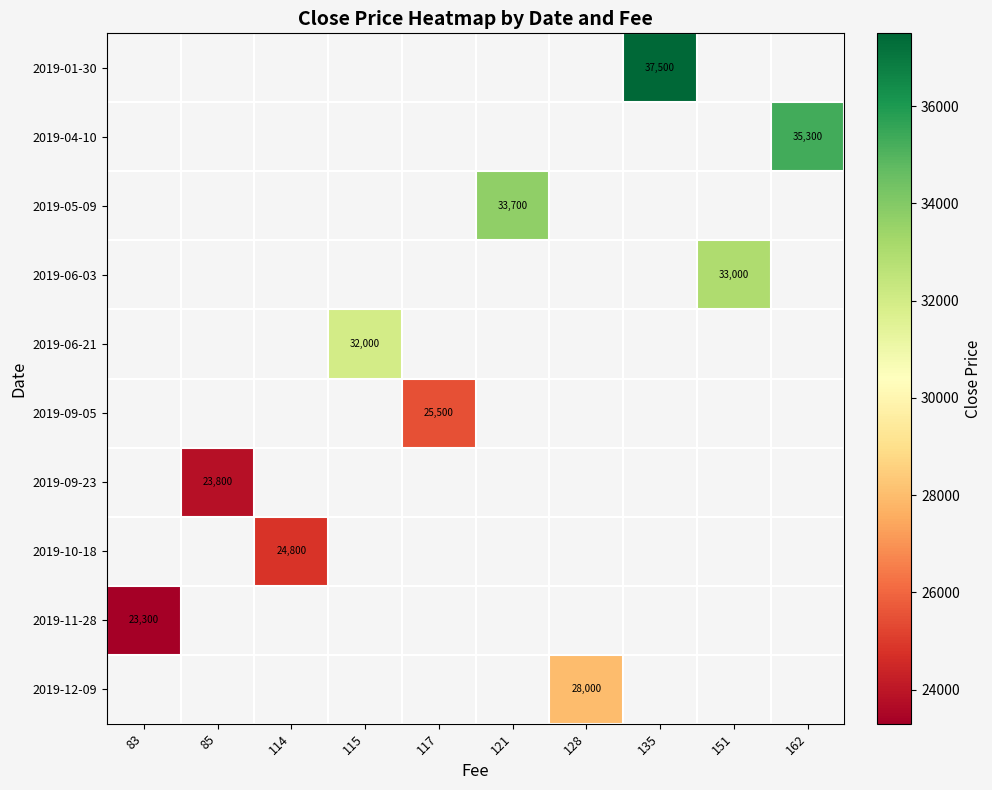

How many categories are shown in the chart?

10